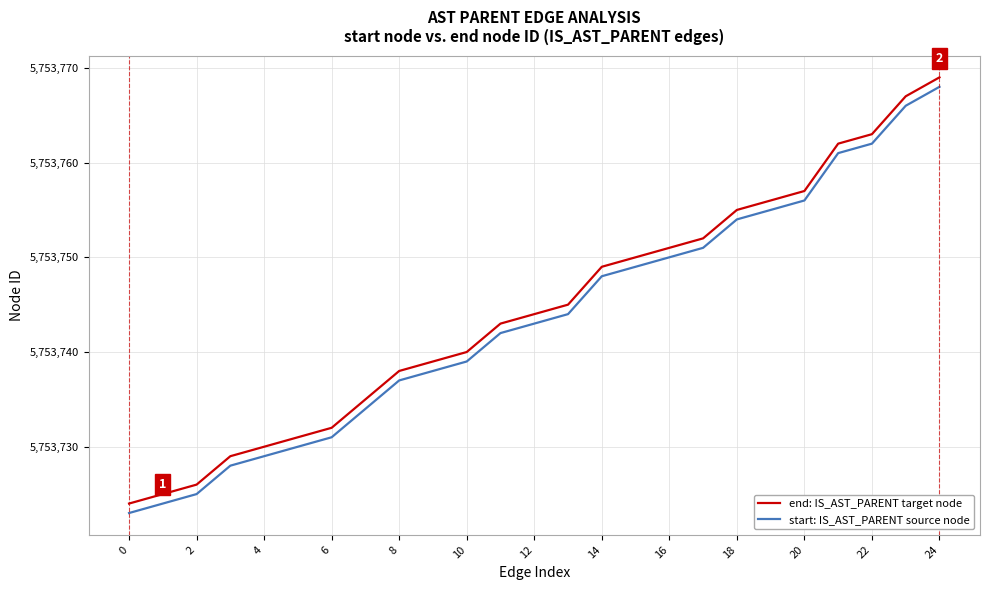

Which series has the largest total across all categories?

end: IS_AST_PARENT target node